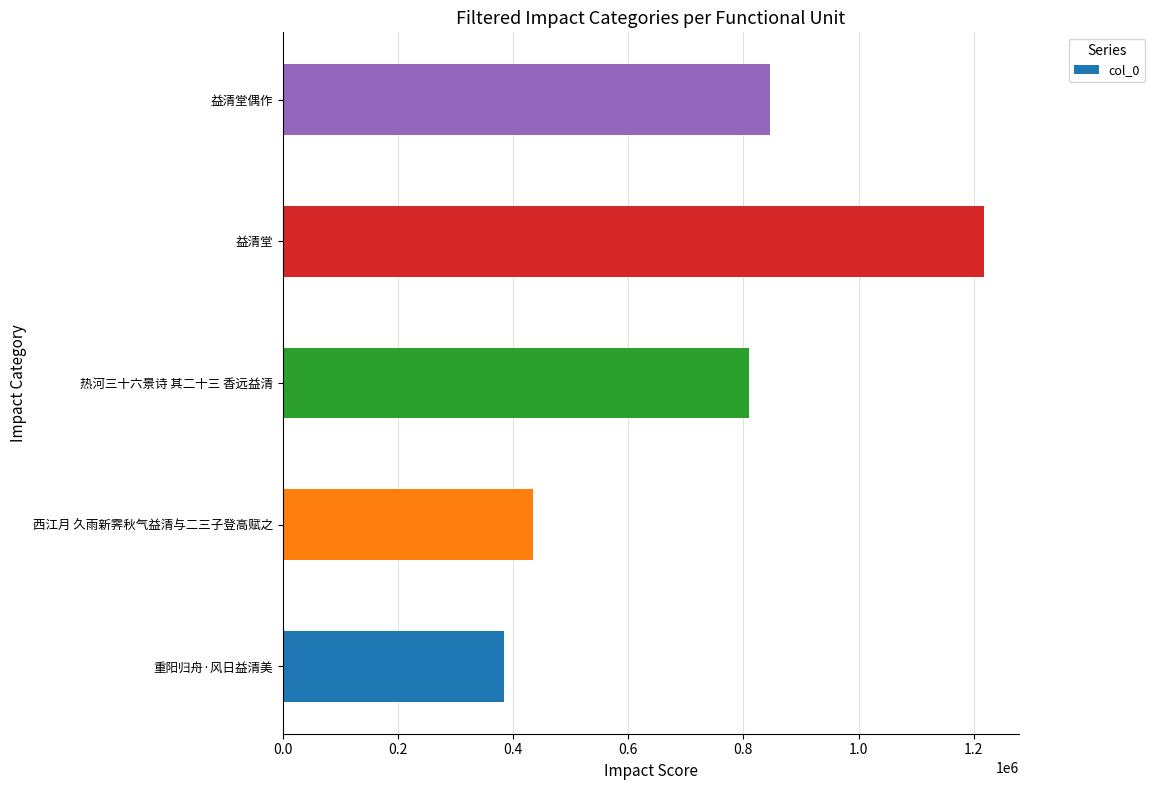

Is it true that the value at 益清堂偶作 is 847065?

True